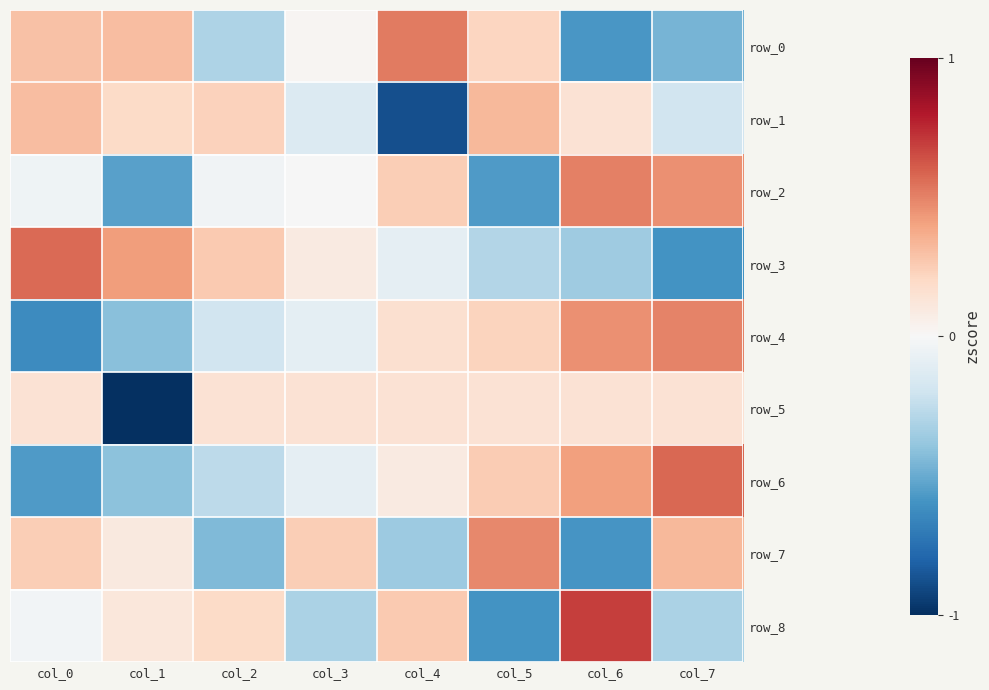

Reading right to left, transcribe all the data shown in this chart.

row_0: -1.2	-1.5	0.6	1.4	0.1	-0.8	0.8	0.8
row_1: -0.5	0.4	0.9	-2.3	-0.4	0.6	0.5	0.8
row_2: 1.2	1.3	-1.5	0.6	-0.0	-0.1	-1.4	-0.1
row_3: -1.6	-0.9	-0.8	-0.2	0.2	0.7	1.1	1.5
row_4: 1.3	1.2	0.6	0.4	-0.3	-0.5	-1.1	-1.7
row_5: 0.4	0.4	0.4	0.4	0.4	0.4	-2.6	0.4
row_6: 1.5	1.1	0.7	0.2	-0.2	-0.7	-1.1	-1.5
row_7: 0.9	-1.6	1.3	-1.0	0.7	-1.2	0.3	0.7
row_8: -0.8	1.8	-1.6	0.7	-0.8	0.5	0.3	-0.1